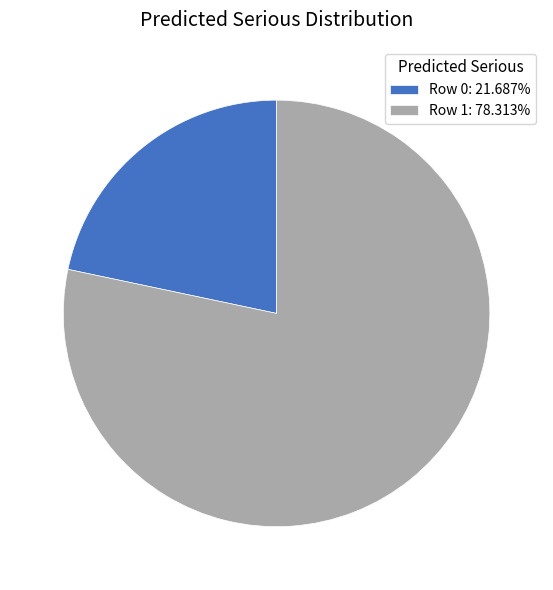

Is the sum of Row 0: 21.687% and Row 1: 78.313% greater than half?

Yes